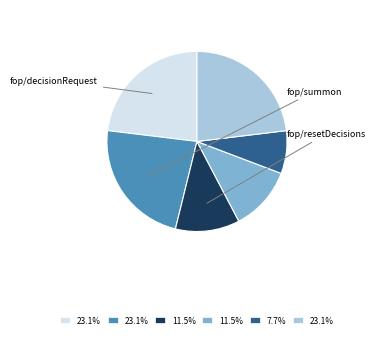

Does any single category account for the majority?

No